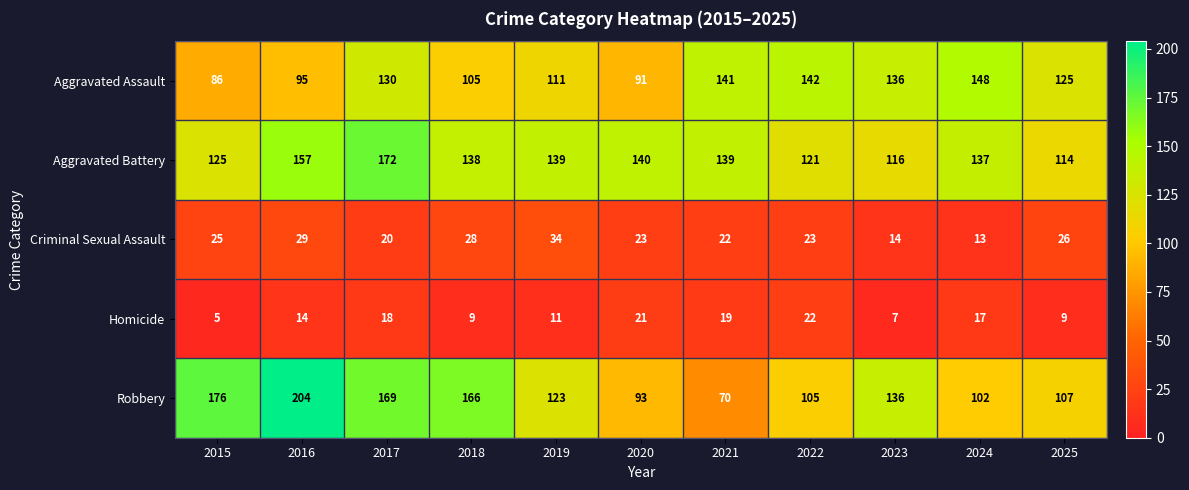

What is the maximum value shown in the chart?

204